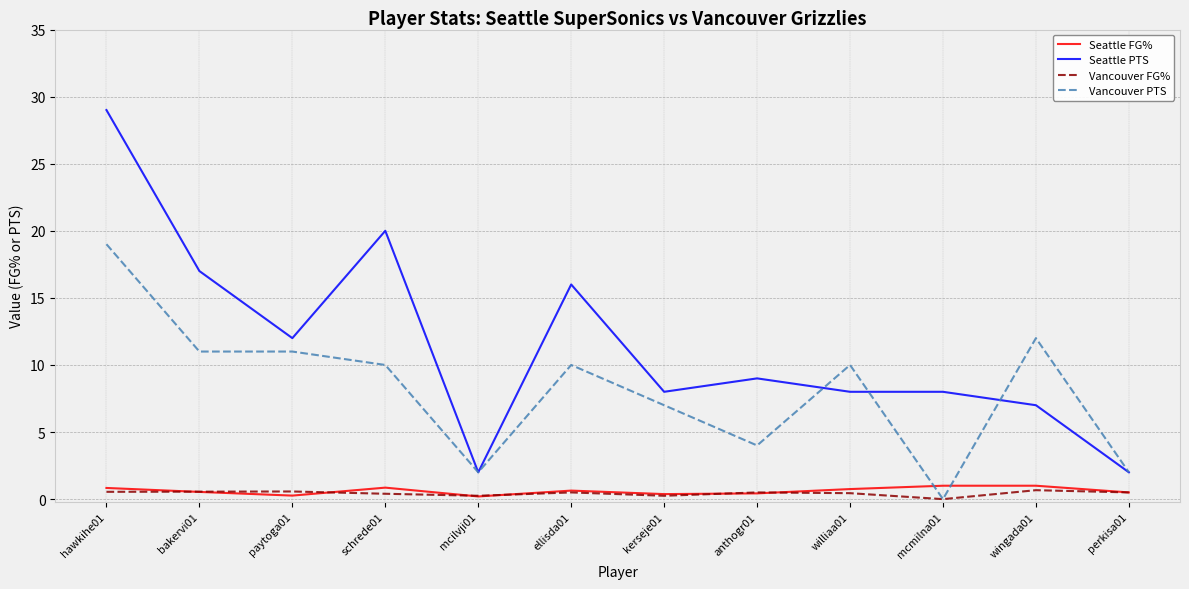

Which series has the largest range (max minus min)?

Seattle PTS